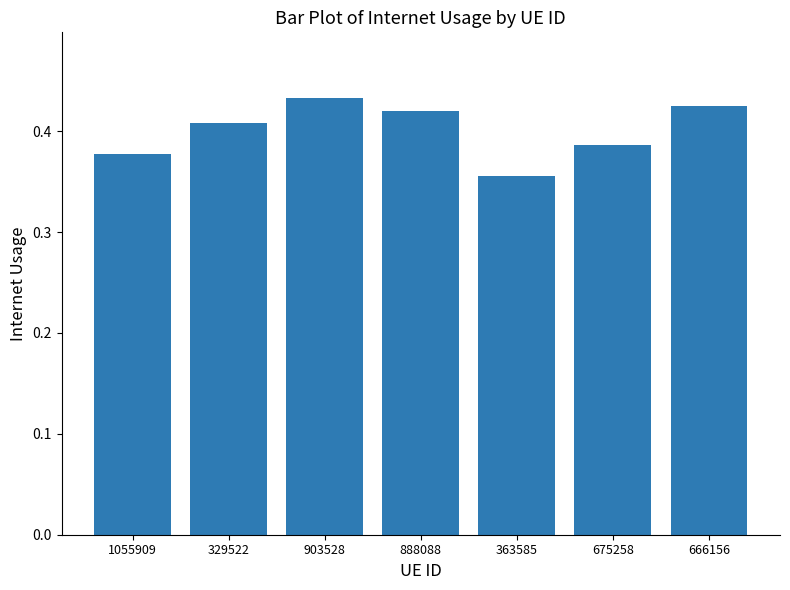

What position from the right is 888088?

4